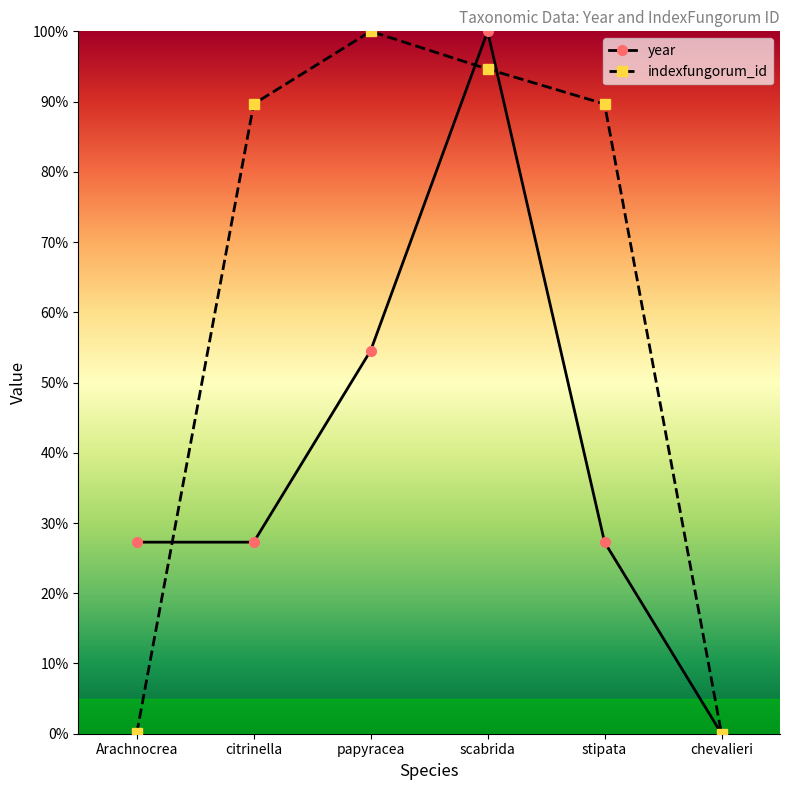

The year series shows 100.0 at scabrida. True or false?

True